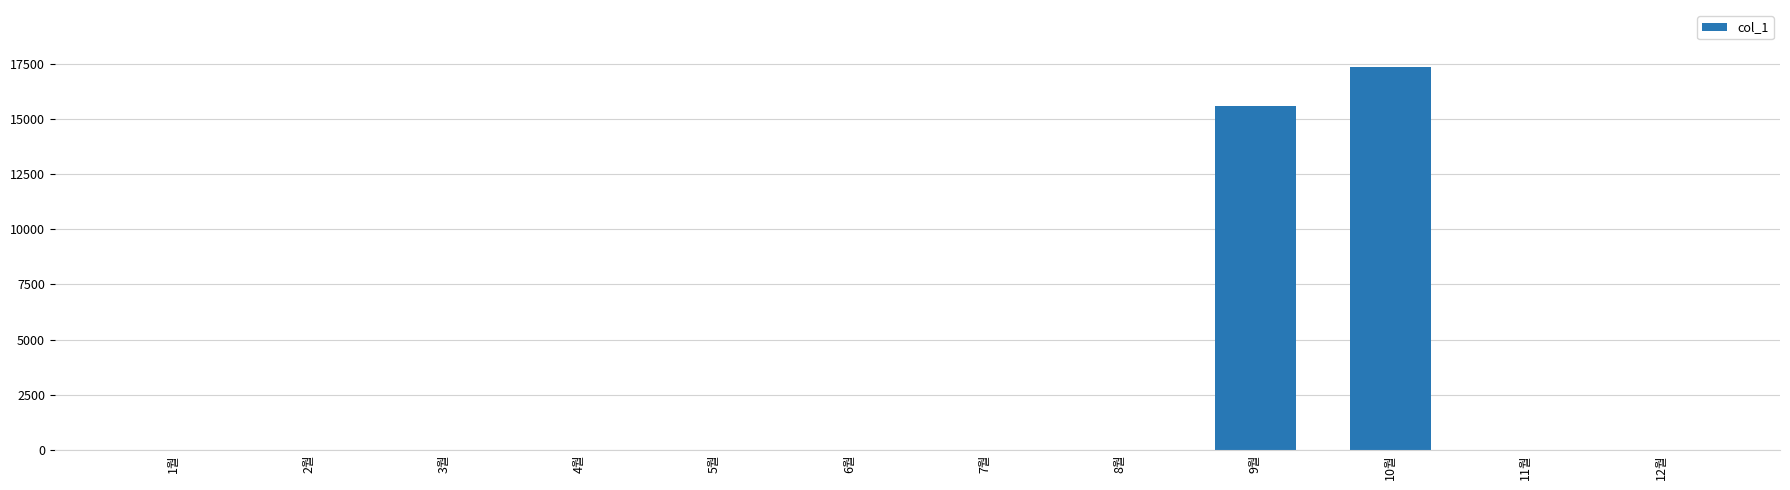

How many data points are above 0?

2